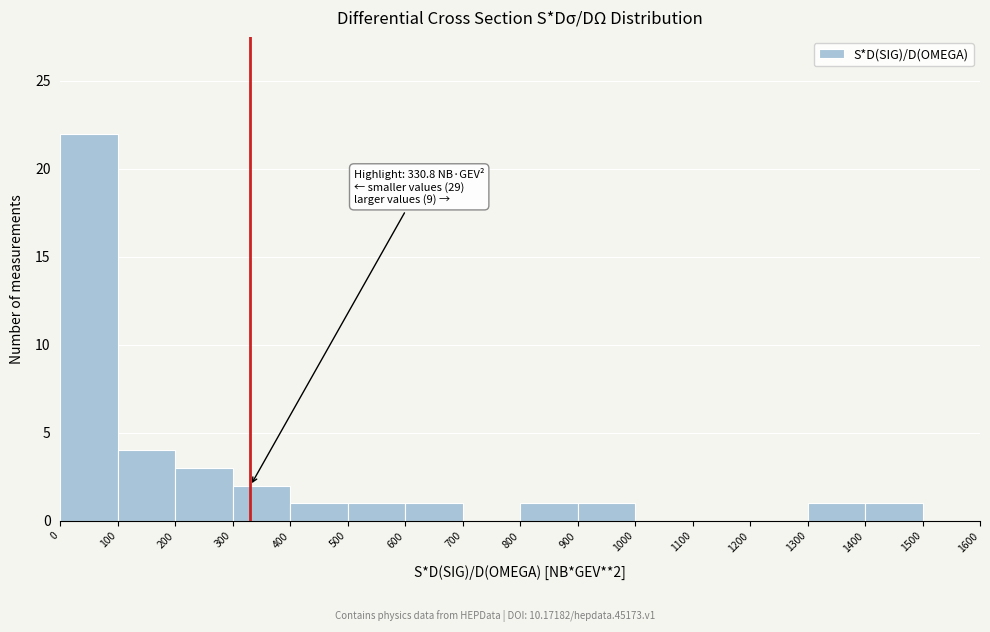

Which range on the x-axis has the tallest bar?

0 to 100